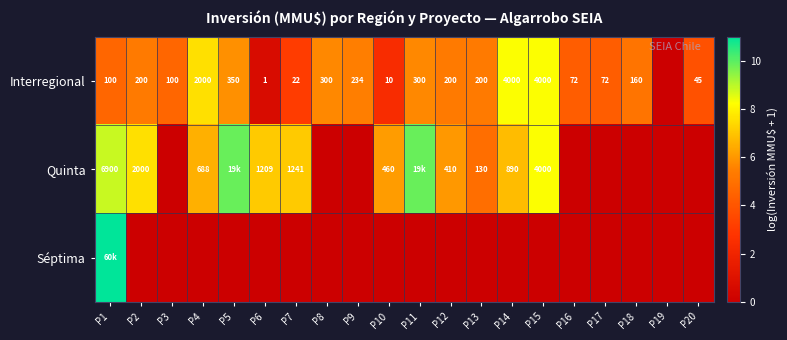

Which label corresponds to the largest value in the chart?

P1